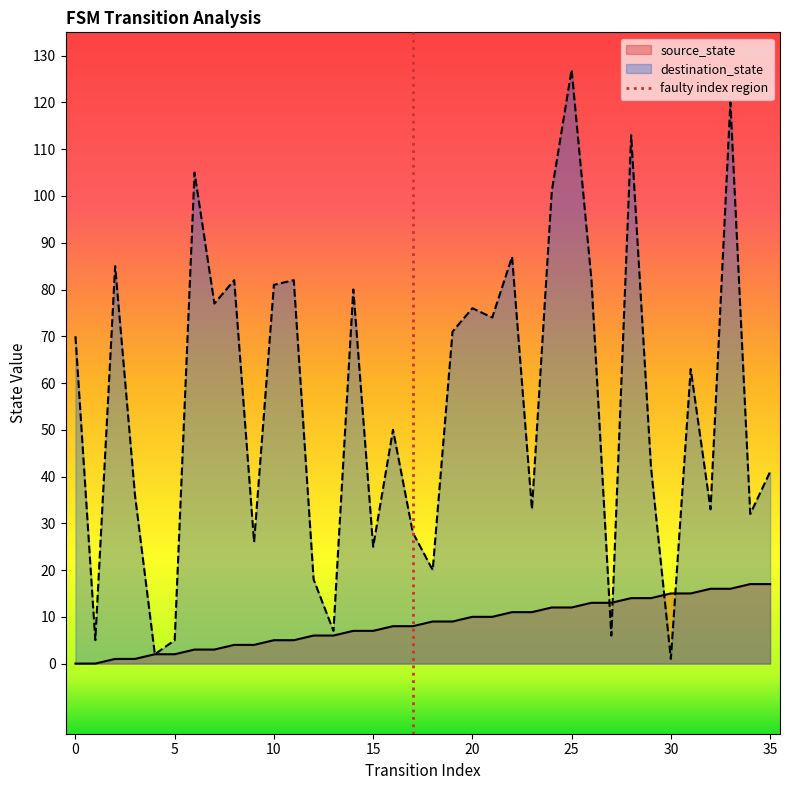

What is the maximum value for destination_state?

127